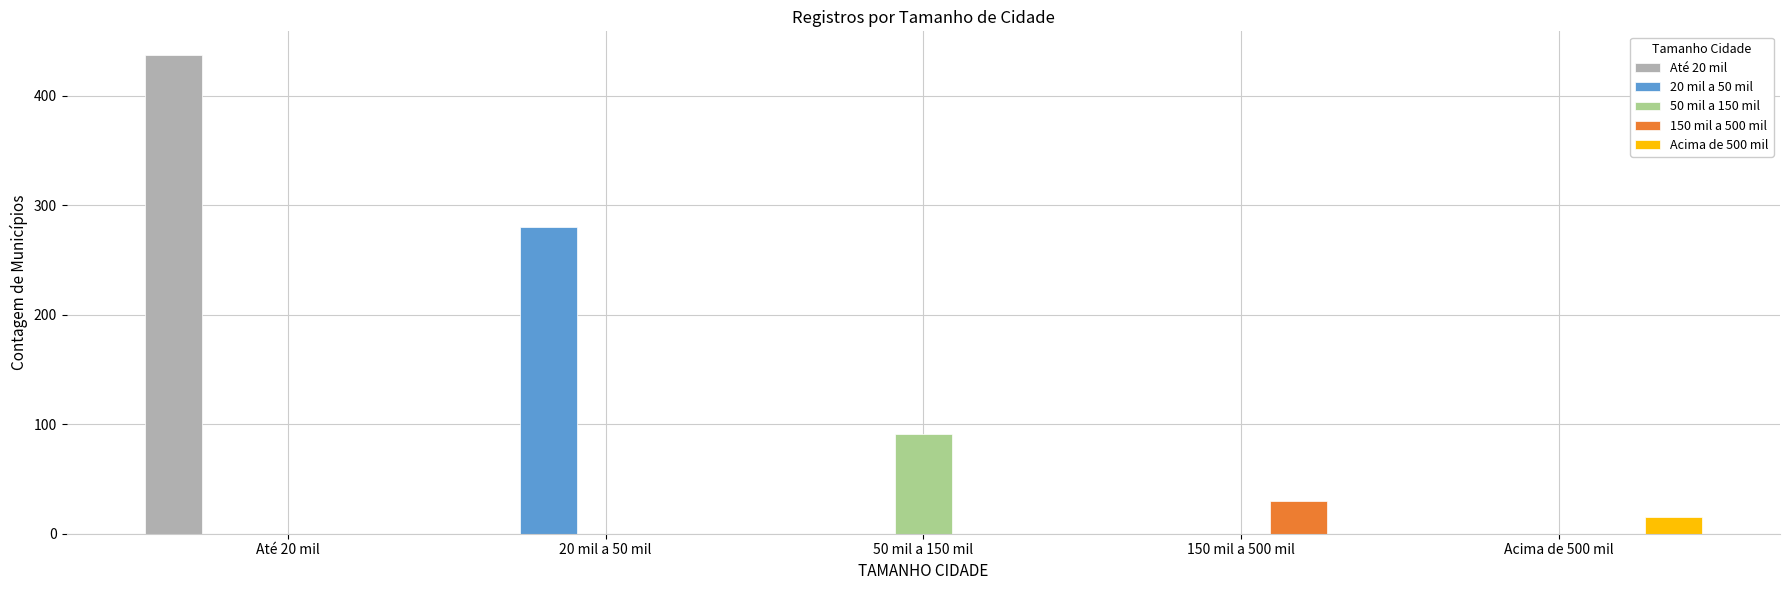

True or false: 20 mil a 50 mil has a value of 0 at Até 20 mil.

True